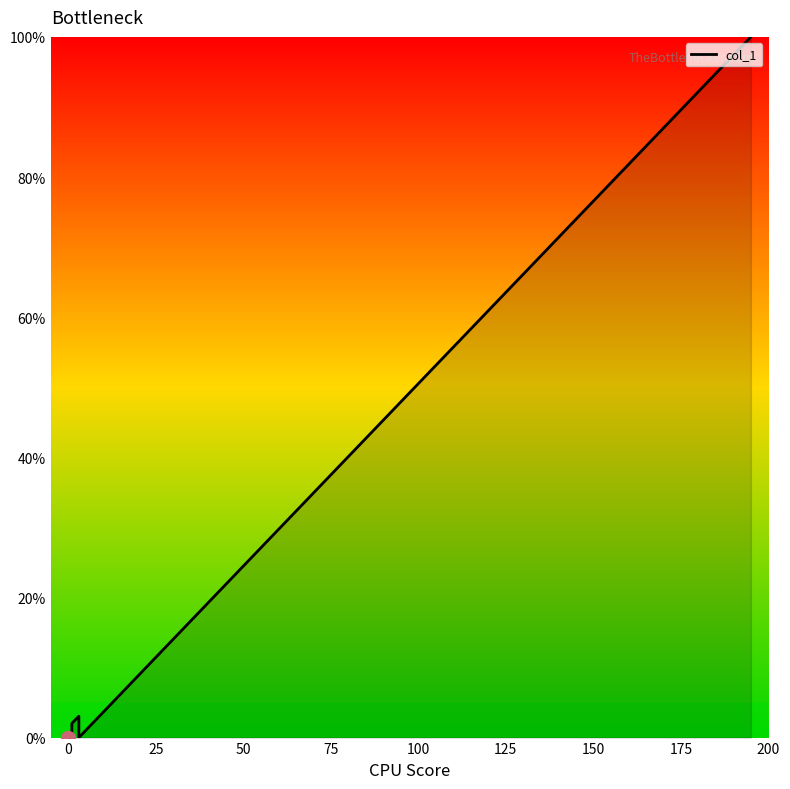

What is the label of the 16th point from the right?

75